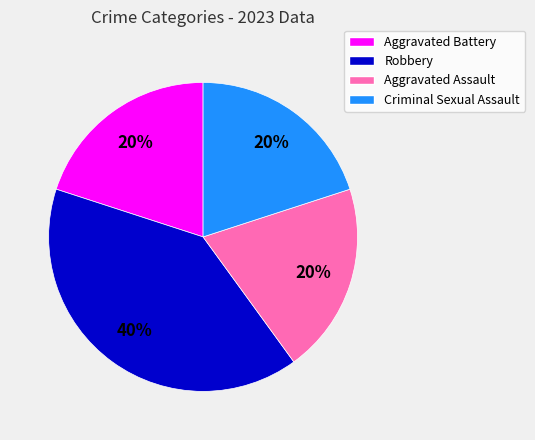

To the nearest percent, what is the difference between the largest and smallest slice percentages?

20%